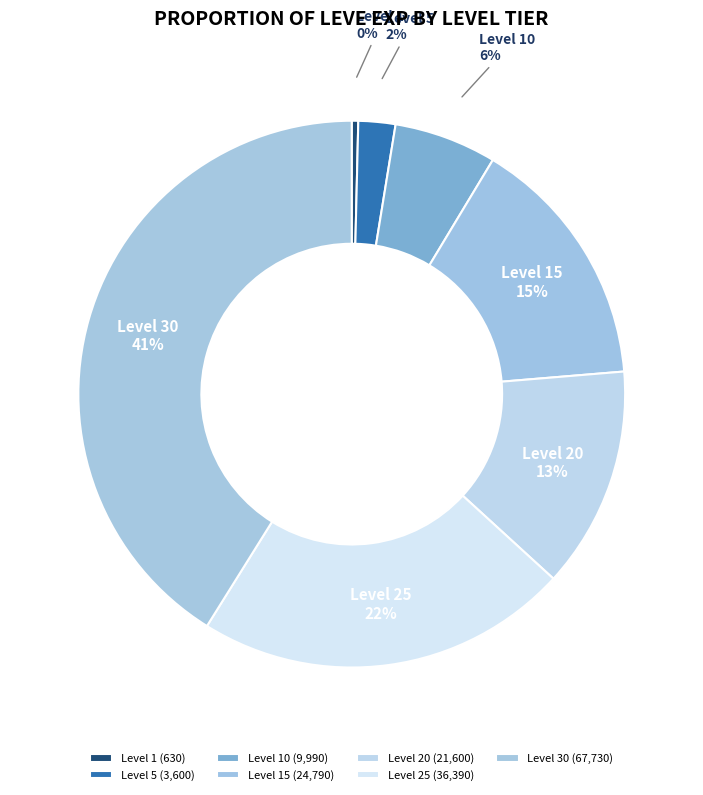

Rank the categories by value from lowest to highest.

Level 1, Level 5, Level 10, Level 20, Level 15, Level 25, Level 30